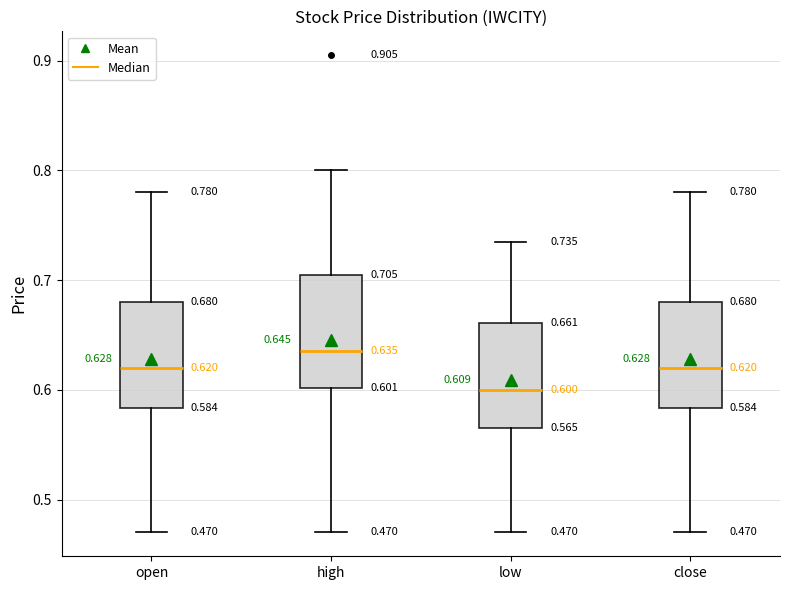

Which box has the highest median line?

high